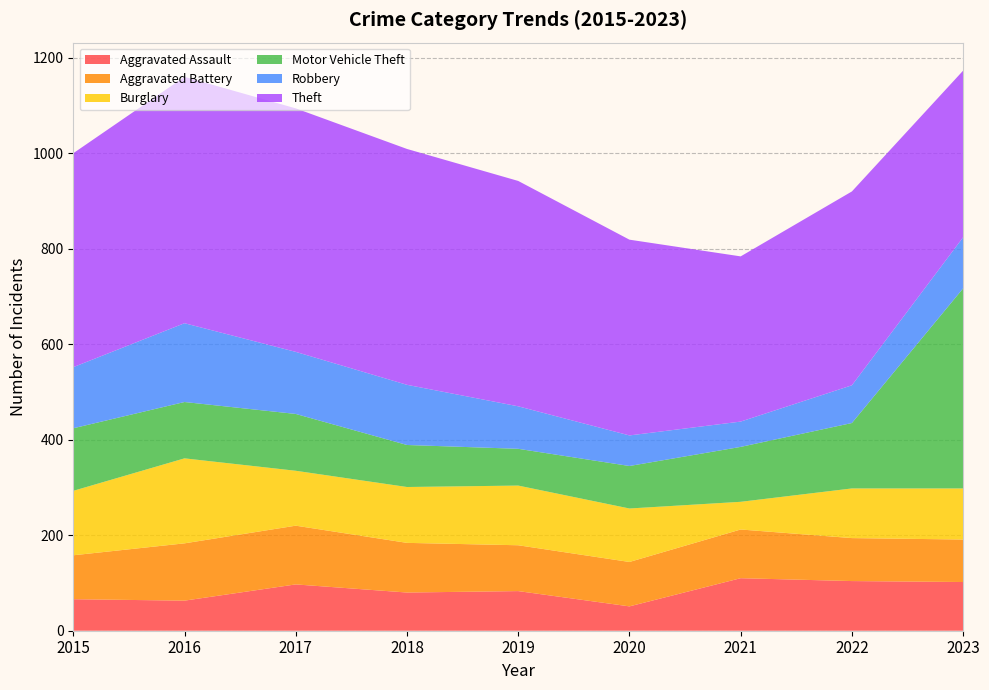

Reading right to left, transcribe all the data shown in this chart.

Aggravated Assault: 102	104	110	51	83	80	97	63	66
Aggravated Battery: 89	90	102	93	96	104	123	120	92
Burglary: 107	104	58	112	125	117	115	178	135
Motor Vehicle Theft: 419	137	115	89	77	88	119	118	131
Robbery: 107	79	53	64	89	126	130	165	128
Theft: 349	406	346	410	472	494	510	516	448